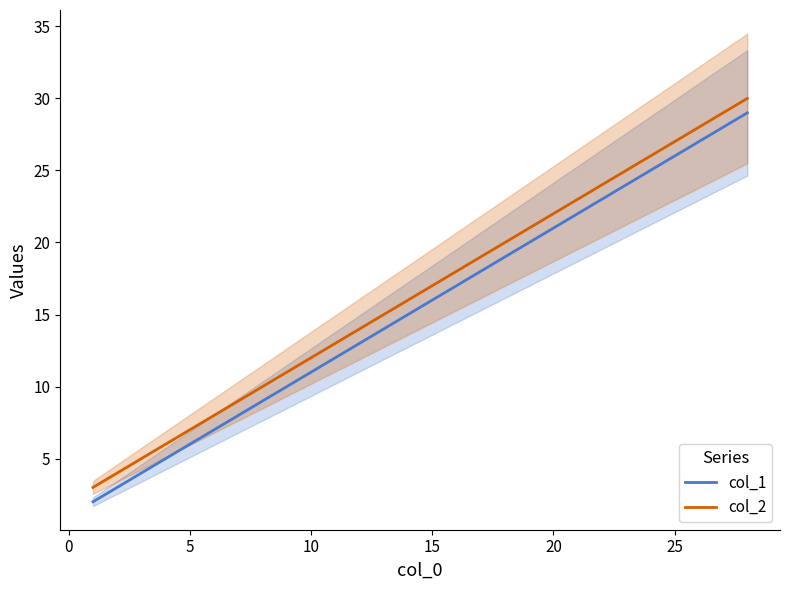

Does the chart have visible grid lines?

No